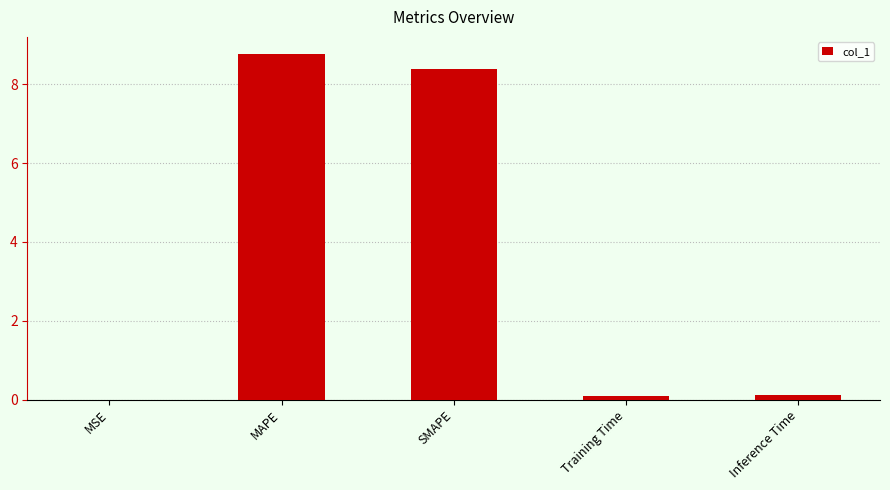

How many categories are shown in the chart?

5